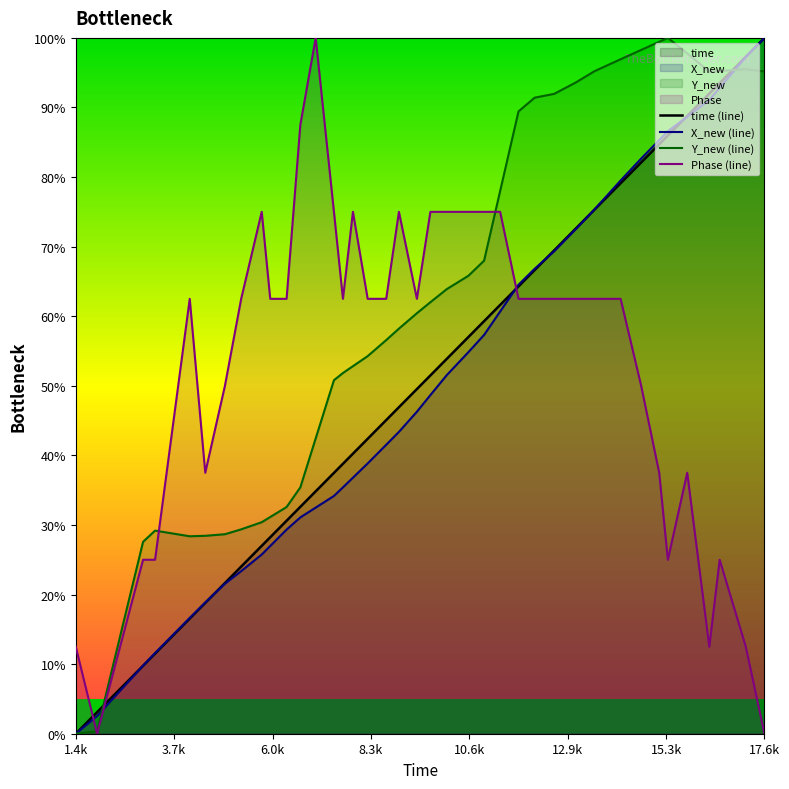

How many values in the Y_new (line) series exceed 62?

20